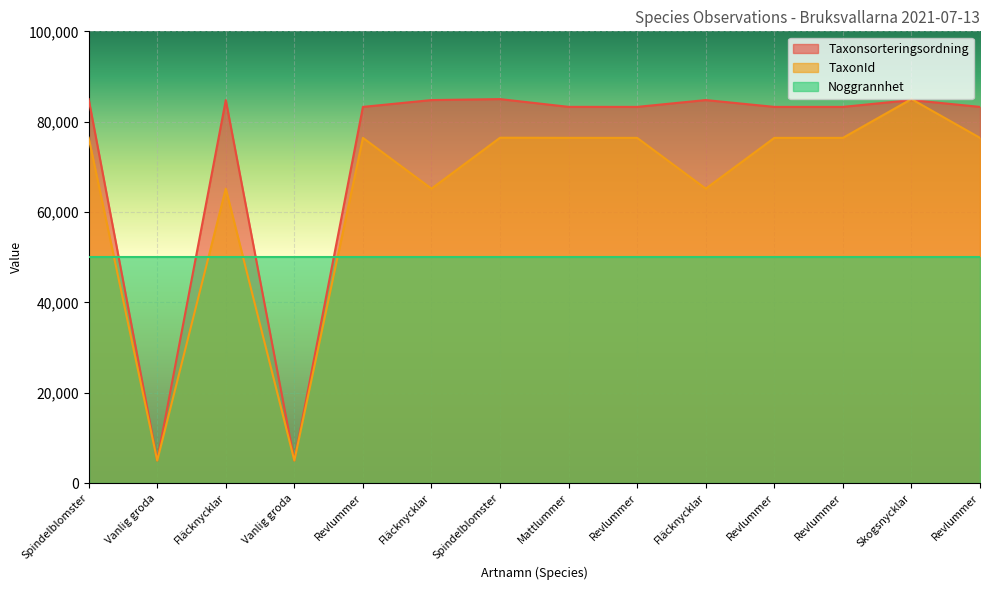

How many interior local valleys does the Taxonsorteringsordning series have?

3